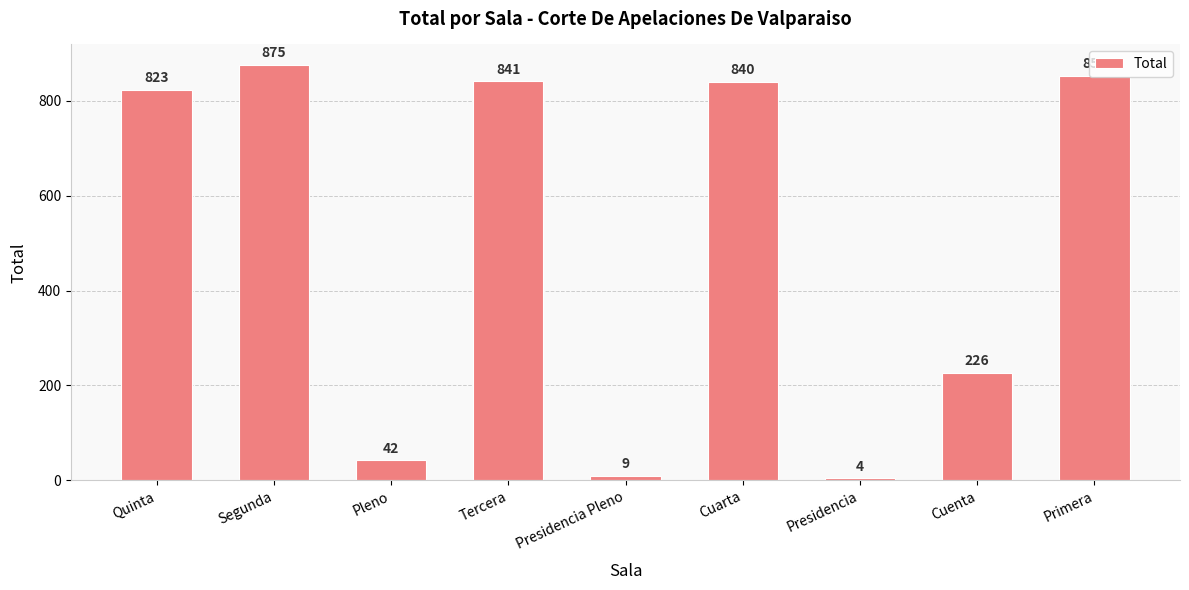

Are the bars horizontal?

No